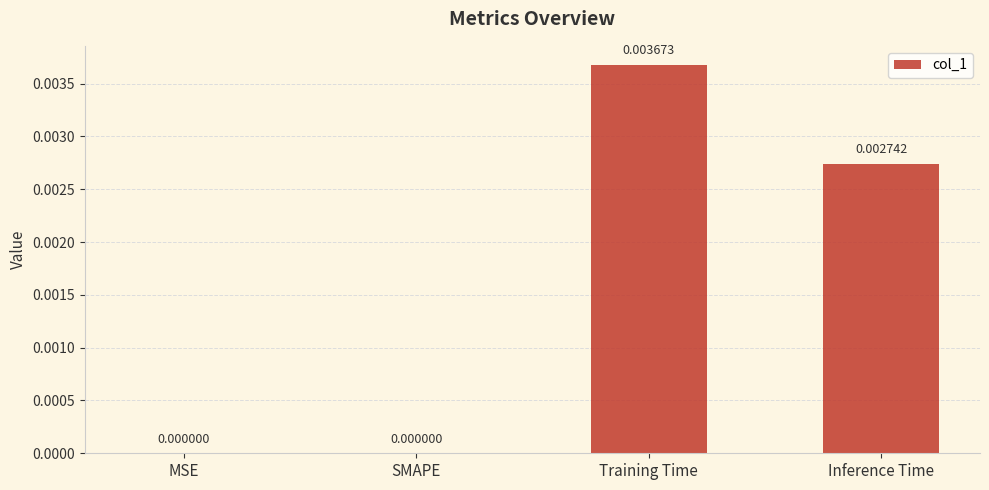

Between Training Time and SMAPE, which is larger?

Training Time